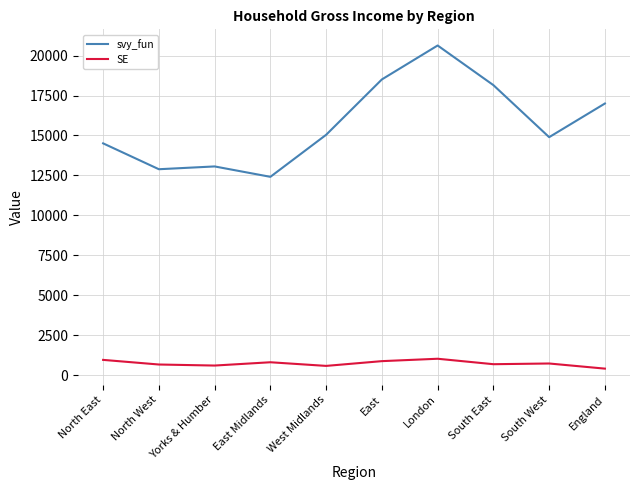

What value does the SE series have at South West?

731.2